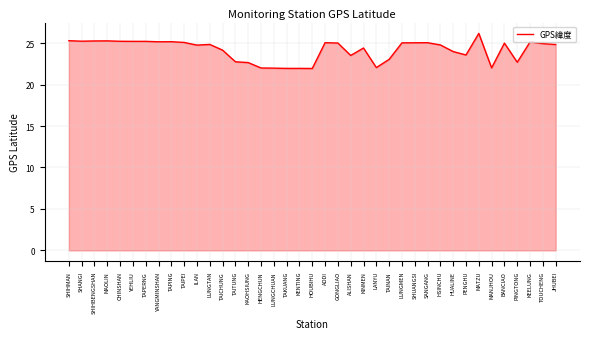

Is it true that the value at SHIHBENGSHAN is 25.3?

True